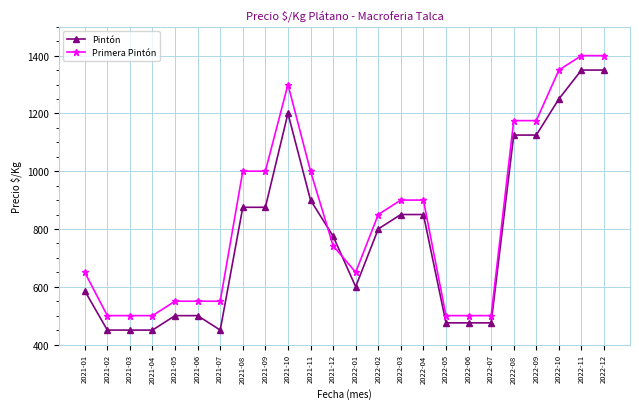

Between 2021-08 and 2022-07, which series saw the biggest shift?

Primera Pintón